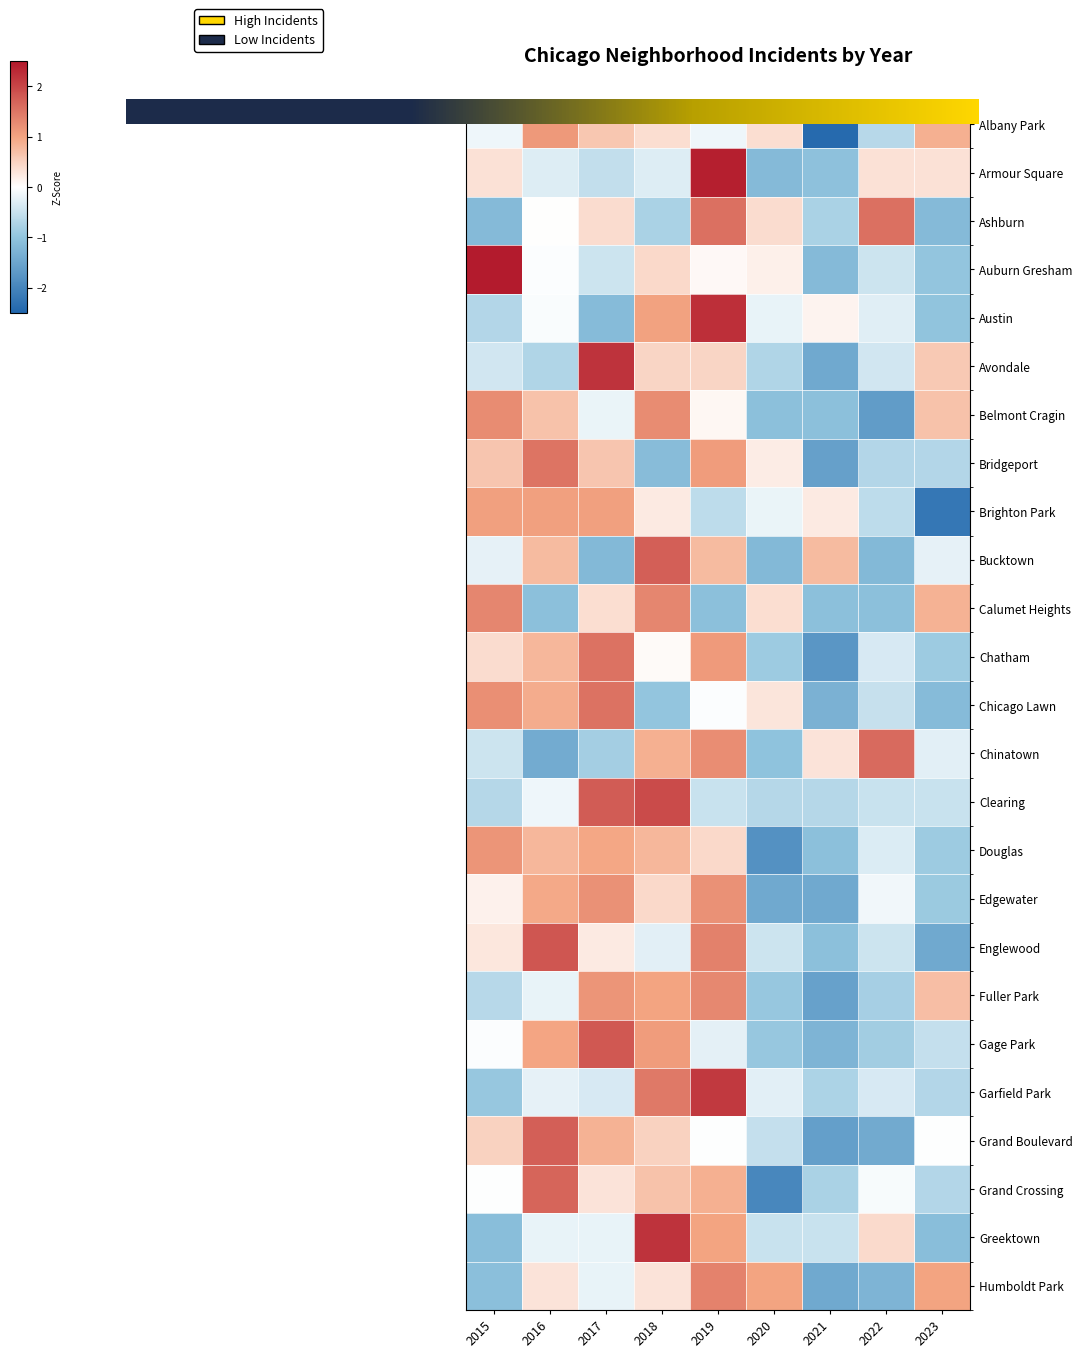

What is the minimum value for Fuller Park?

-1.6